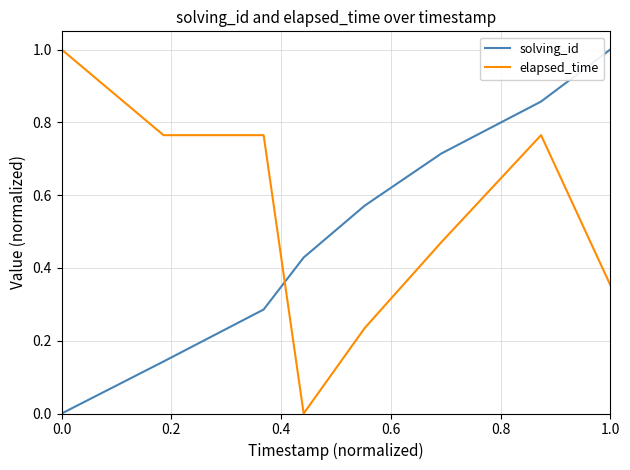

Which series has the largest total across all categories?

elapsed_time